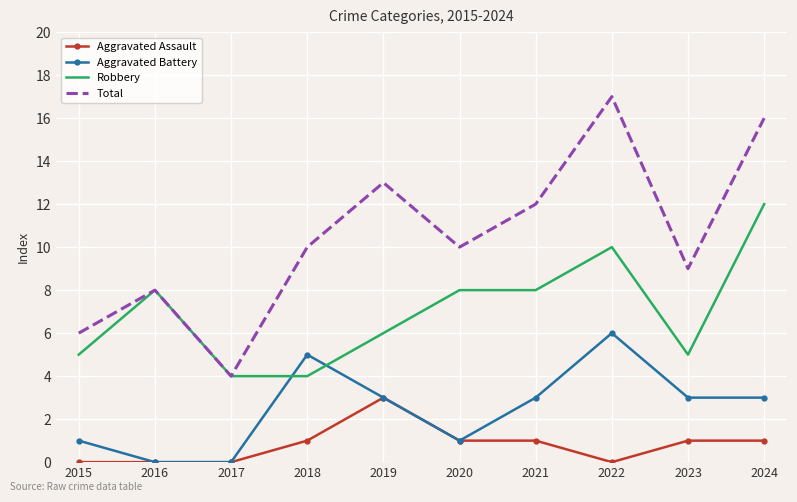

Reading left to right, transcribe all the data shown in this chart.

Aggravated Assault: 2015=0	2016=0	2017=0	2018=1	2019=3	2020=1	2021=1	2022=0	2023=1	2024=1
Aggravated Battery: 2015=1	2016=0	2017=0	2018=5	2019=3	2020=1	2021=3	2022=6	2023=3	2024=3
Robbery: 2015=5	2016=8	2017=4	2018=4	2019=6	2020=8	2021=8	2022=10	2023=5	2024=12
Total: 2015=6	2016=8	2017=4	2018=10	2019=13	2020=10	2021=12	2022=17	2023=9	2024=16